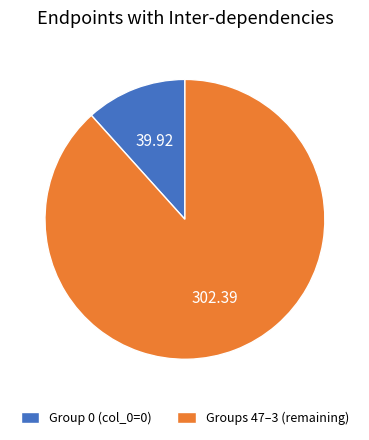

Is the sum of Groups 47–3 (remaining) and Group 0 (col_0=0) greater than half?

Yes